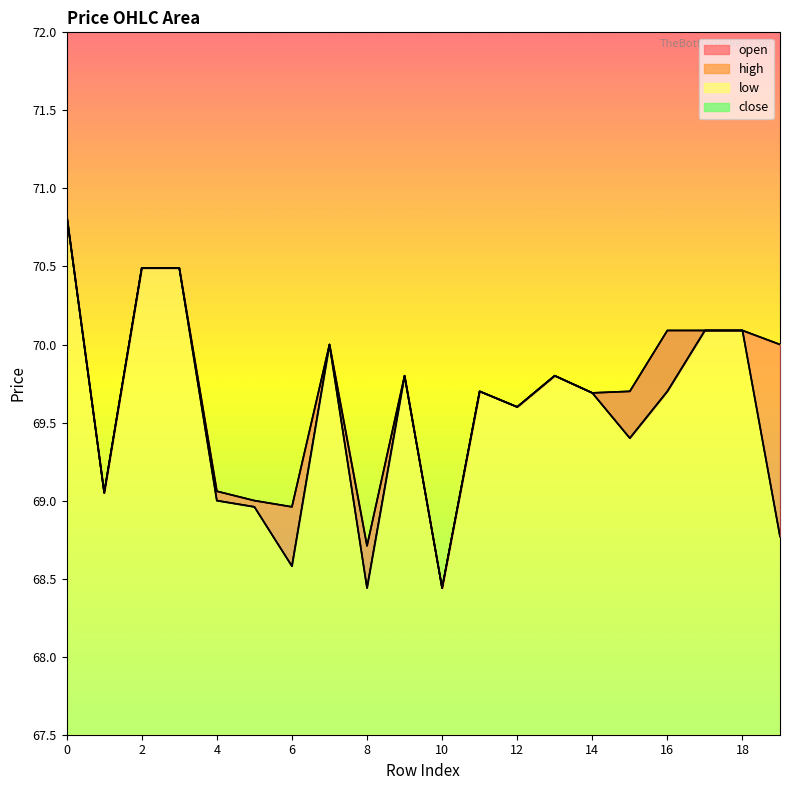

What is the total value across all series at 17?

280.4